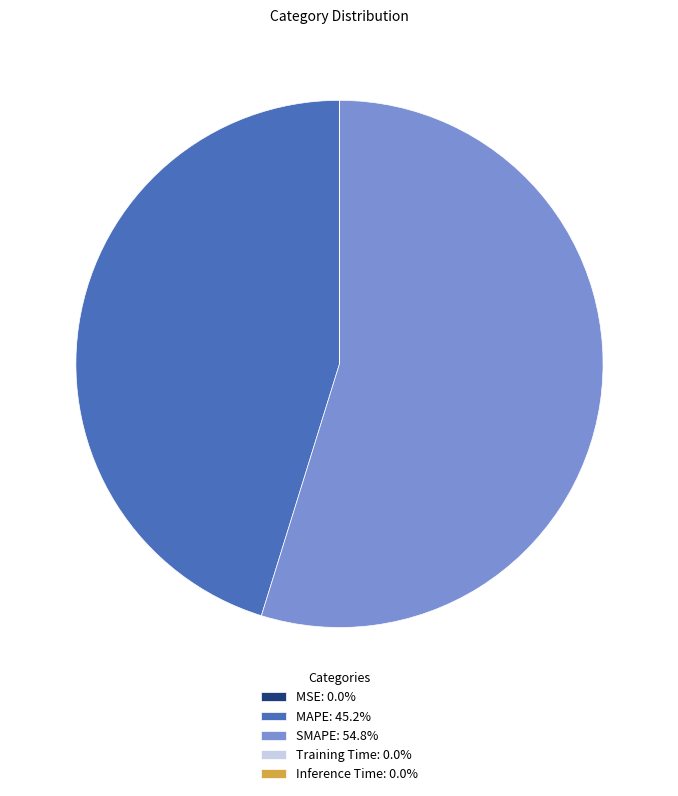

The MAPE slice represents 34% of the pie. True or false?

False